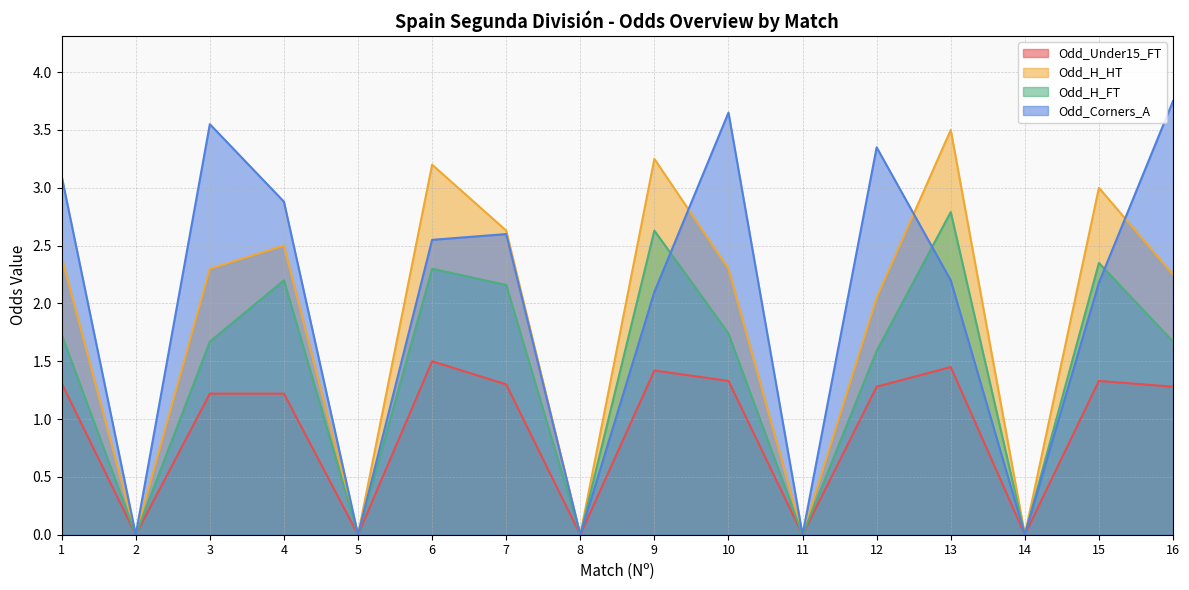

What is the total value across all series at 4?

8.8